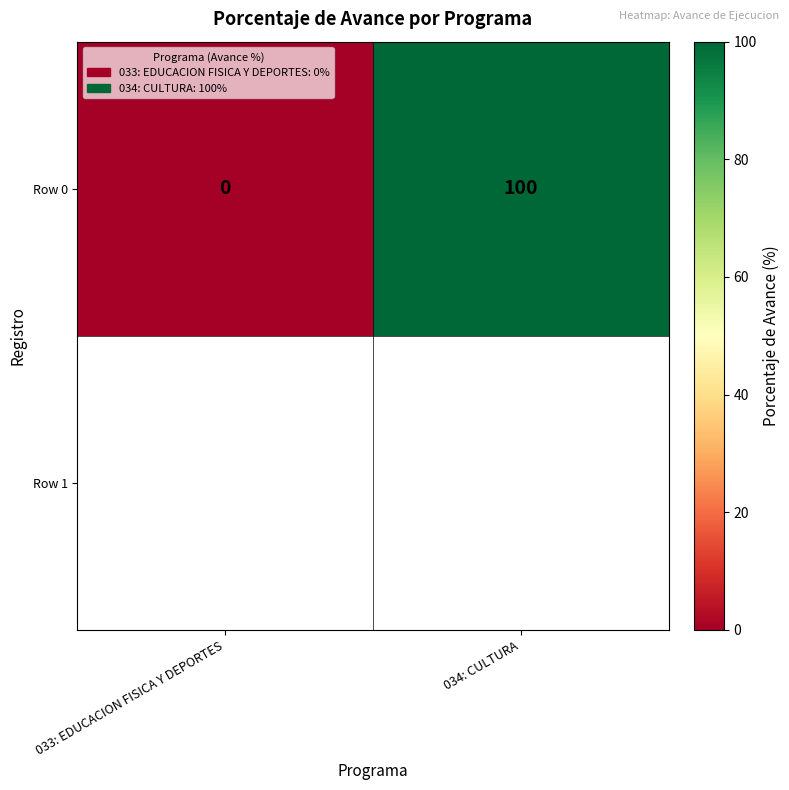

Rank the categories by value from lowest to highest.

033: EDUCACION FISICA Y DEPORTES, 034: CULTURA